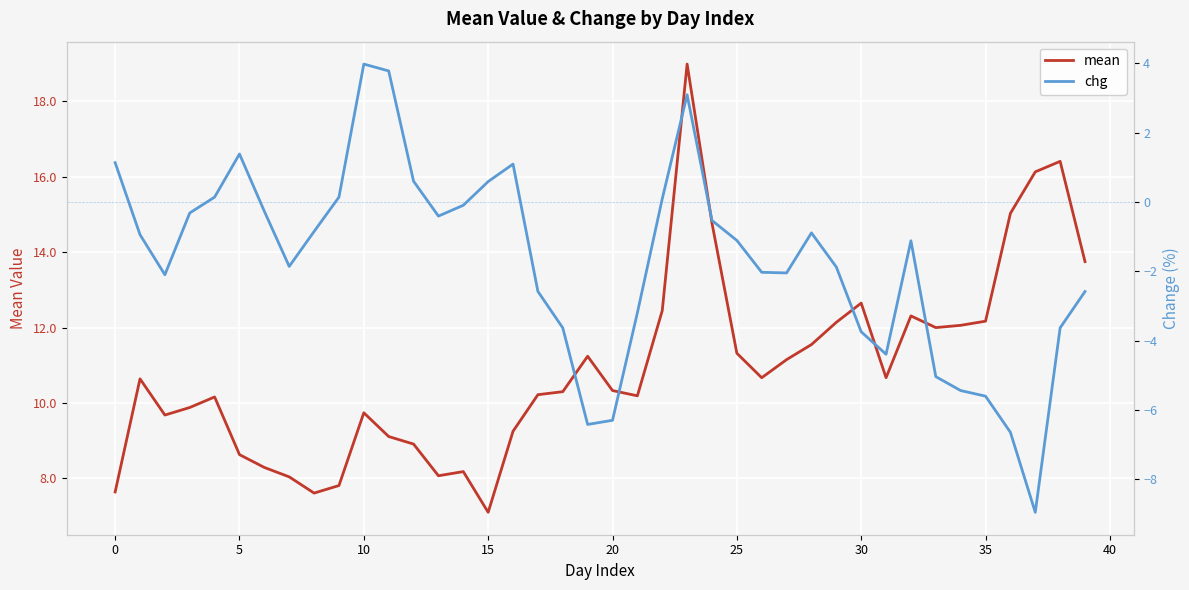

At which label does mean reach its minimum?

15